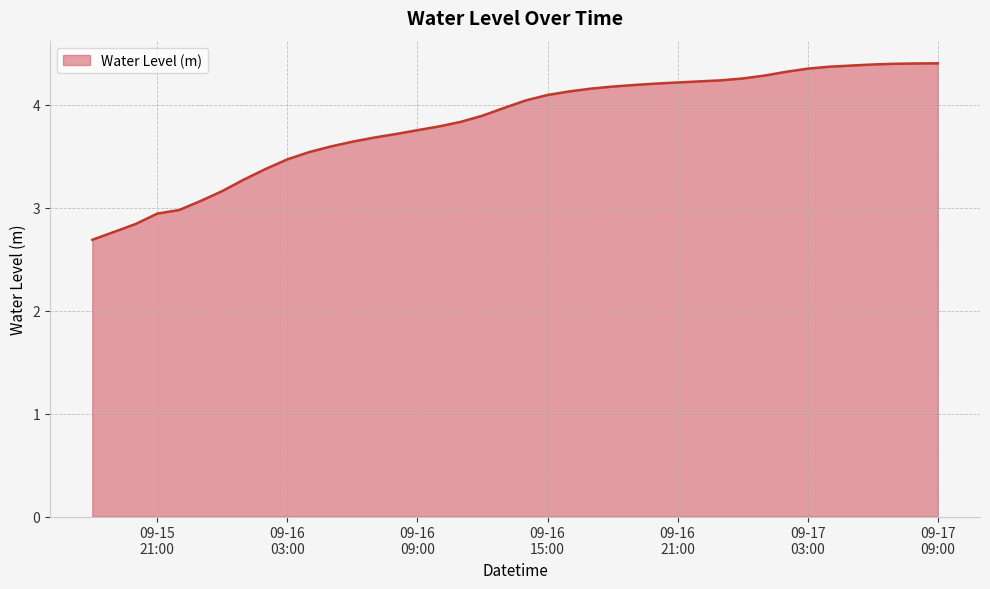

What is the greatest value displayed?

4.4